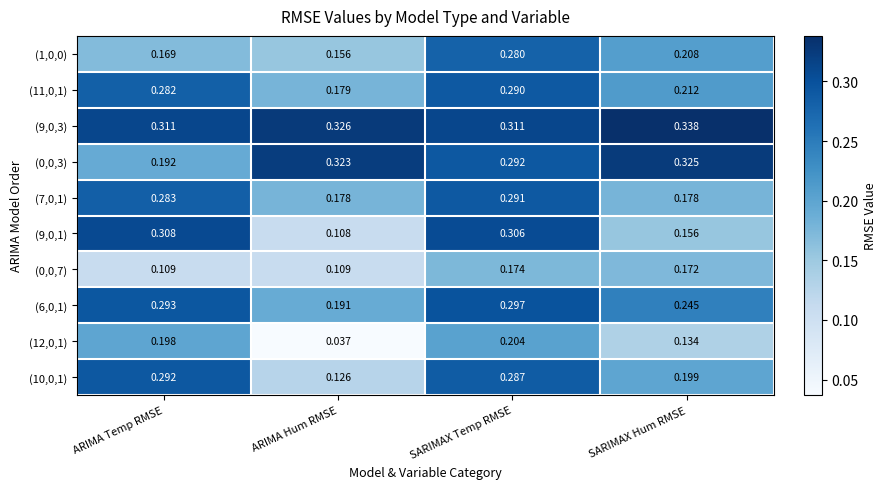

Where is (12,0,1) nearest to the value 0?

ARIMA Hum RMSE